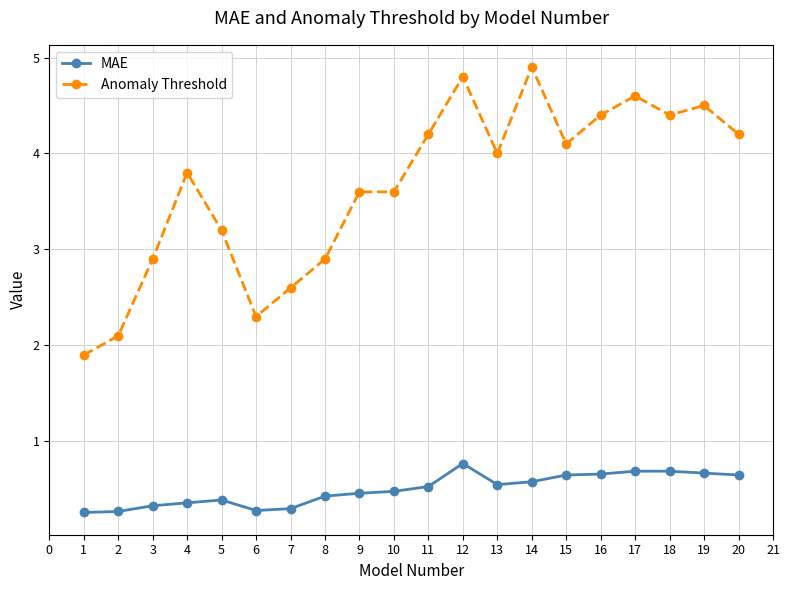

How many MAE values are between 0 and 1?

20